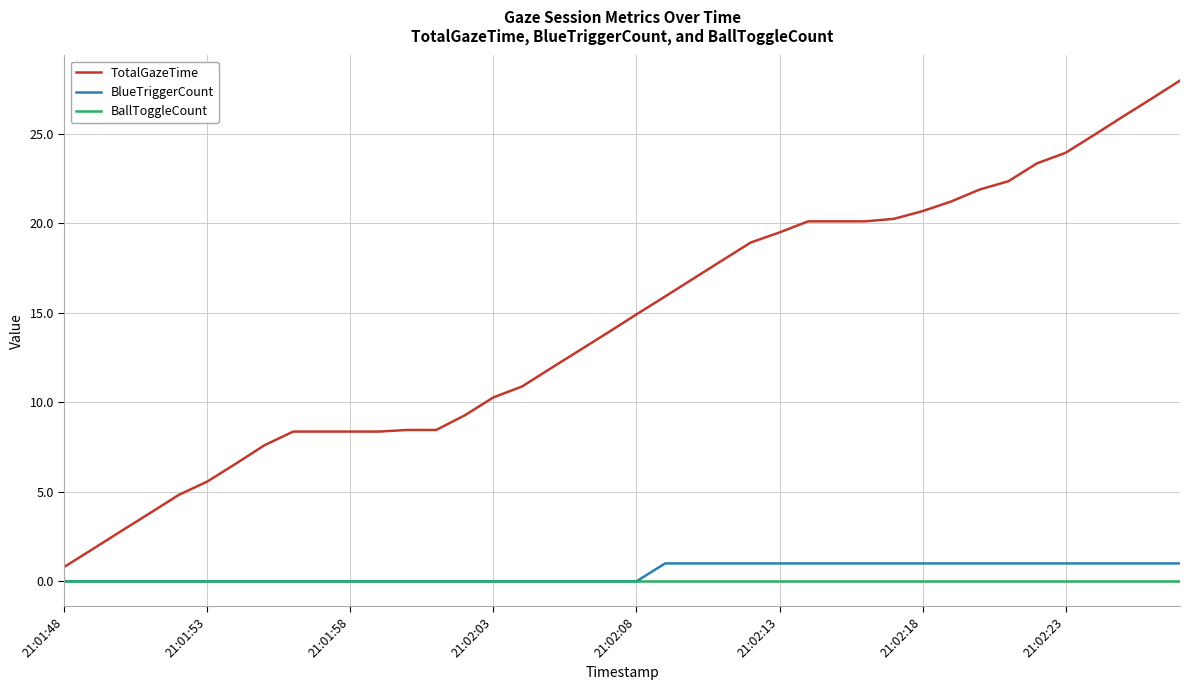

Which series has the largest range (max minus min)?

TotalGazeTime